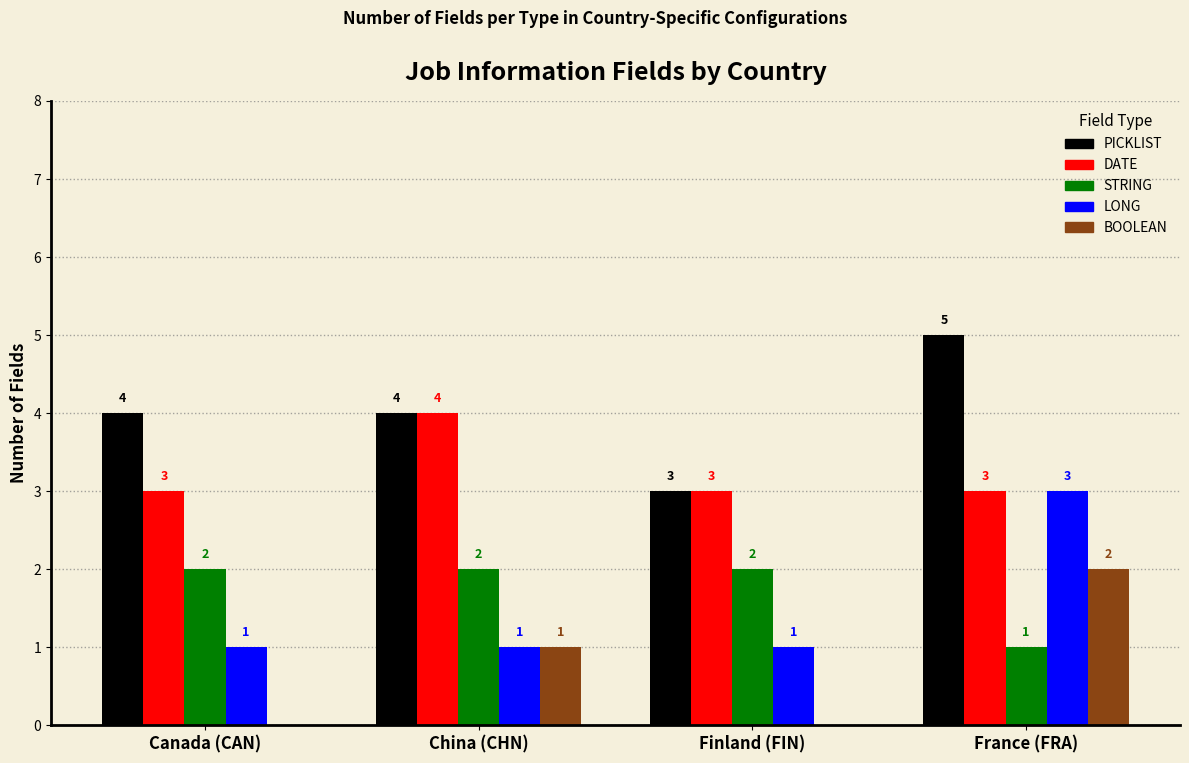

True or false: LONG has a value of 2 at France (FRA).

False